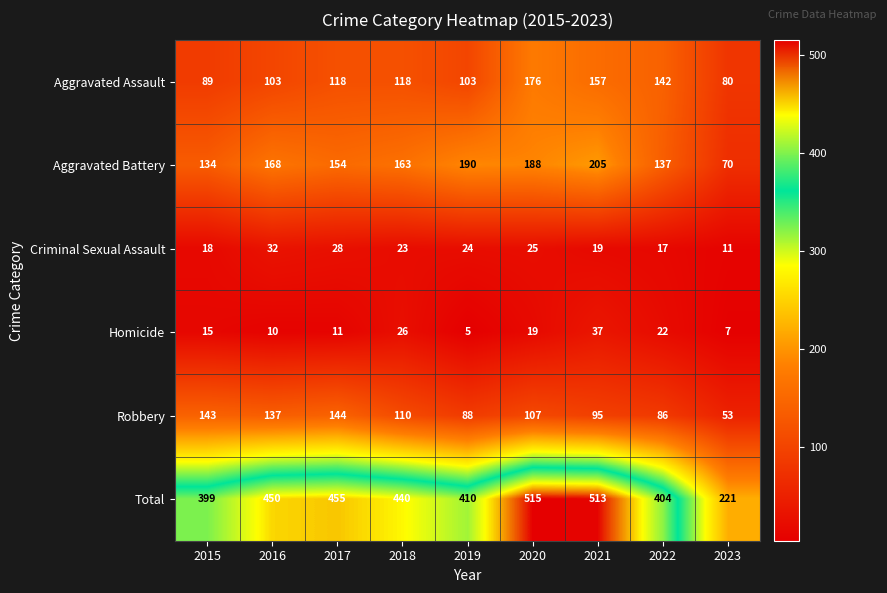

The Total series shows 103 at 2018. True or false?

False